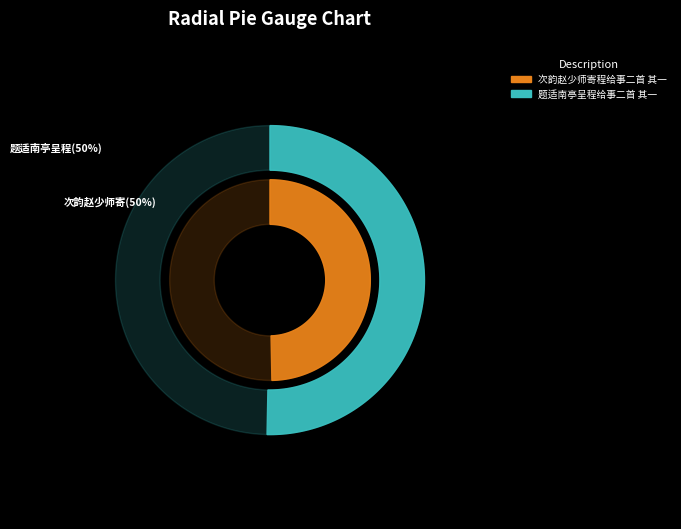

Approximately how many times larger is the value at 次韵赵少师寄程给事二首 其一 compared to 题适南亭呈程给事二首 其一?

1.0